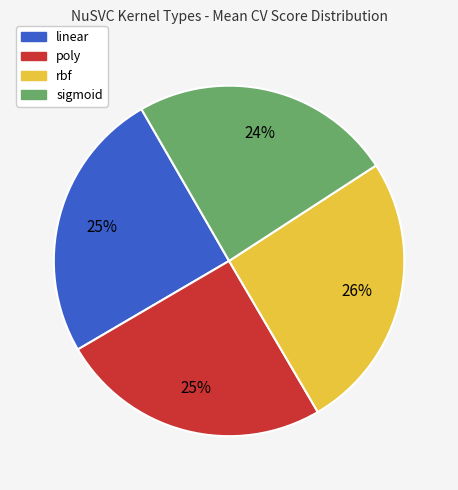

To the nearest percent, what percentage of the pie is poly?

25%